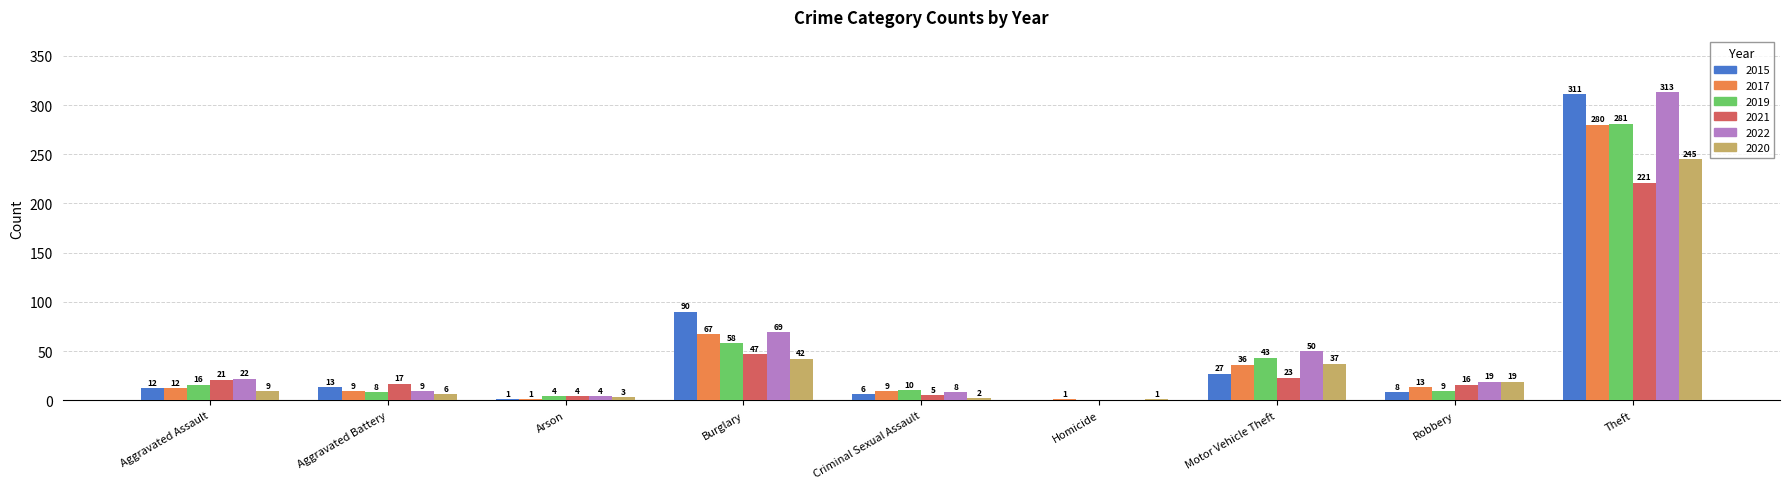

At which category is the sum across all series the highest?

Theft